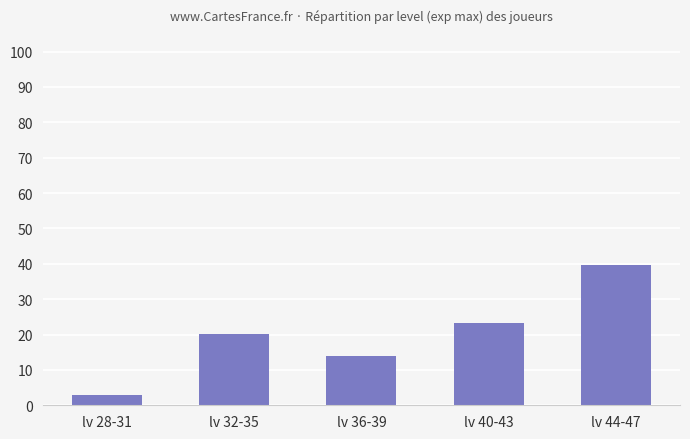

Reading left to right, extract all data points from this chart.

3.0	20.2	13.9	23.3	39.6